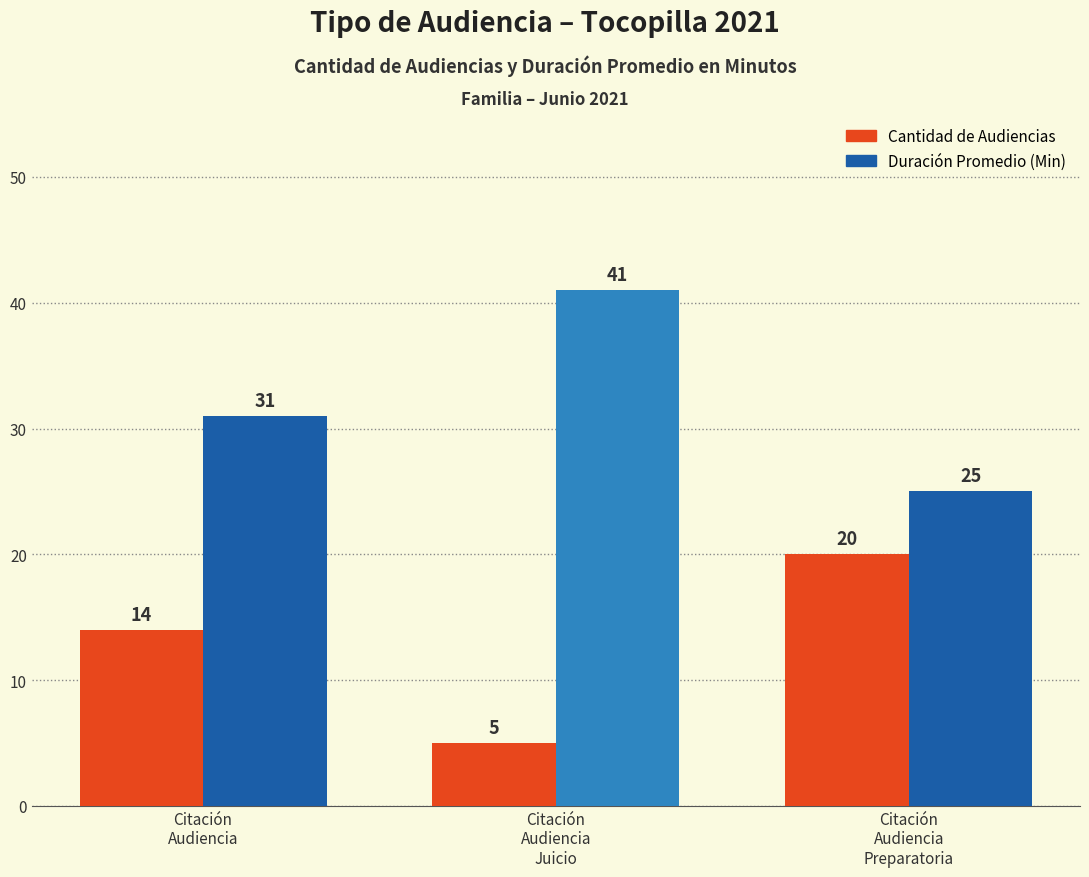

At Citación
Audiencia
Juicio, list the series in order from smallest to largest.

Cantidad de Audiencias, Duración Promedio (Min)